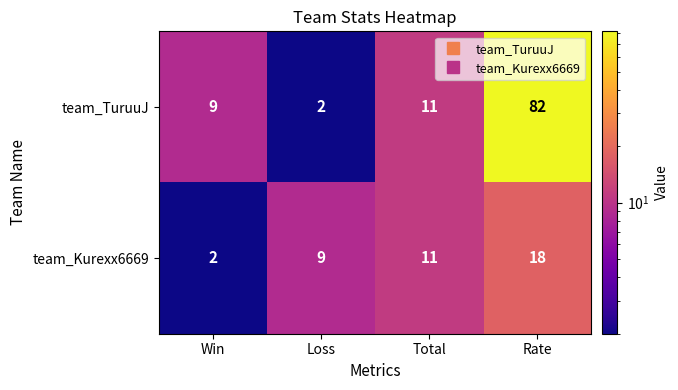

The team_Kurexx6669 series shows 18 at Rate. True or false?

True